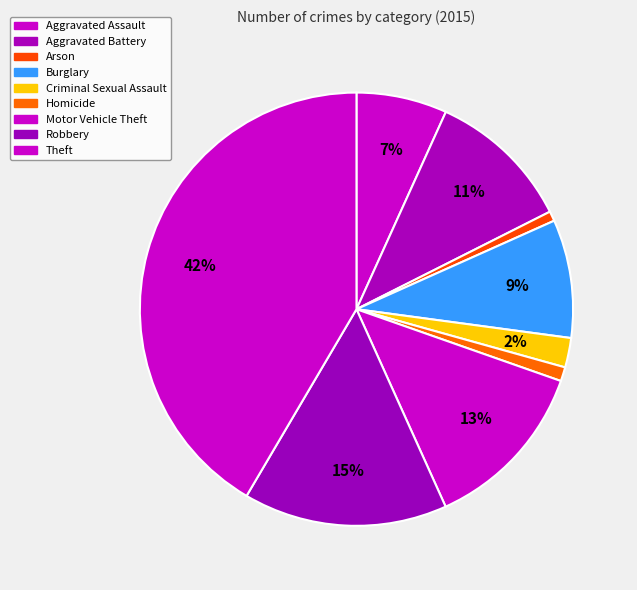

To the nearest percent, what is the difference between the Aggravated Battery and Motor Vehicle Theft slice percentages?

2%